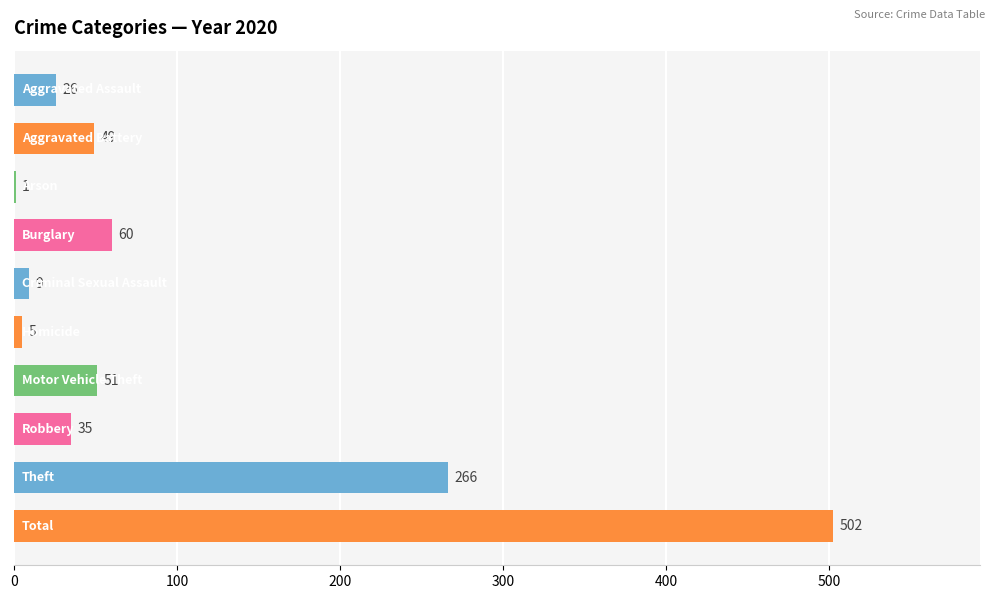

What is the sum of all values?

1004